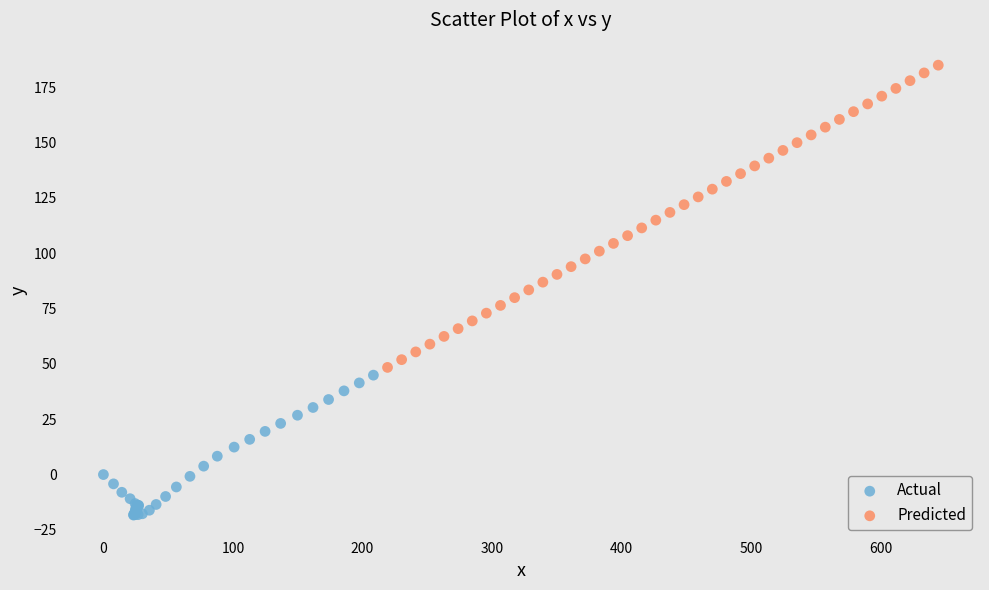

Which series contains the highest Y value?

Predicted